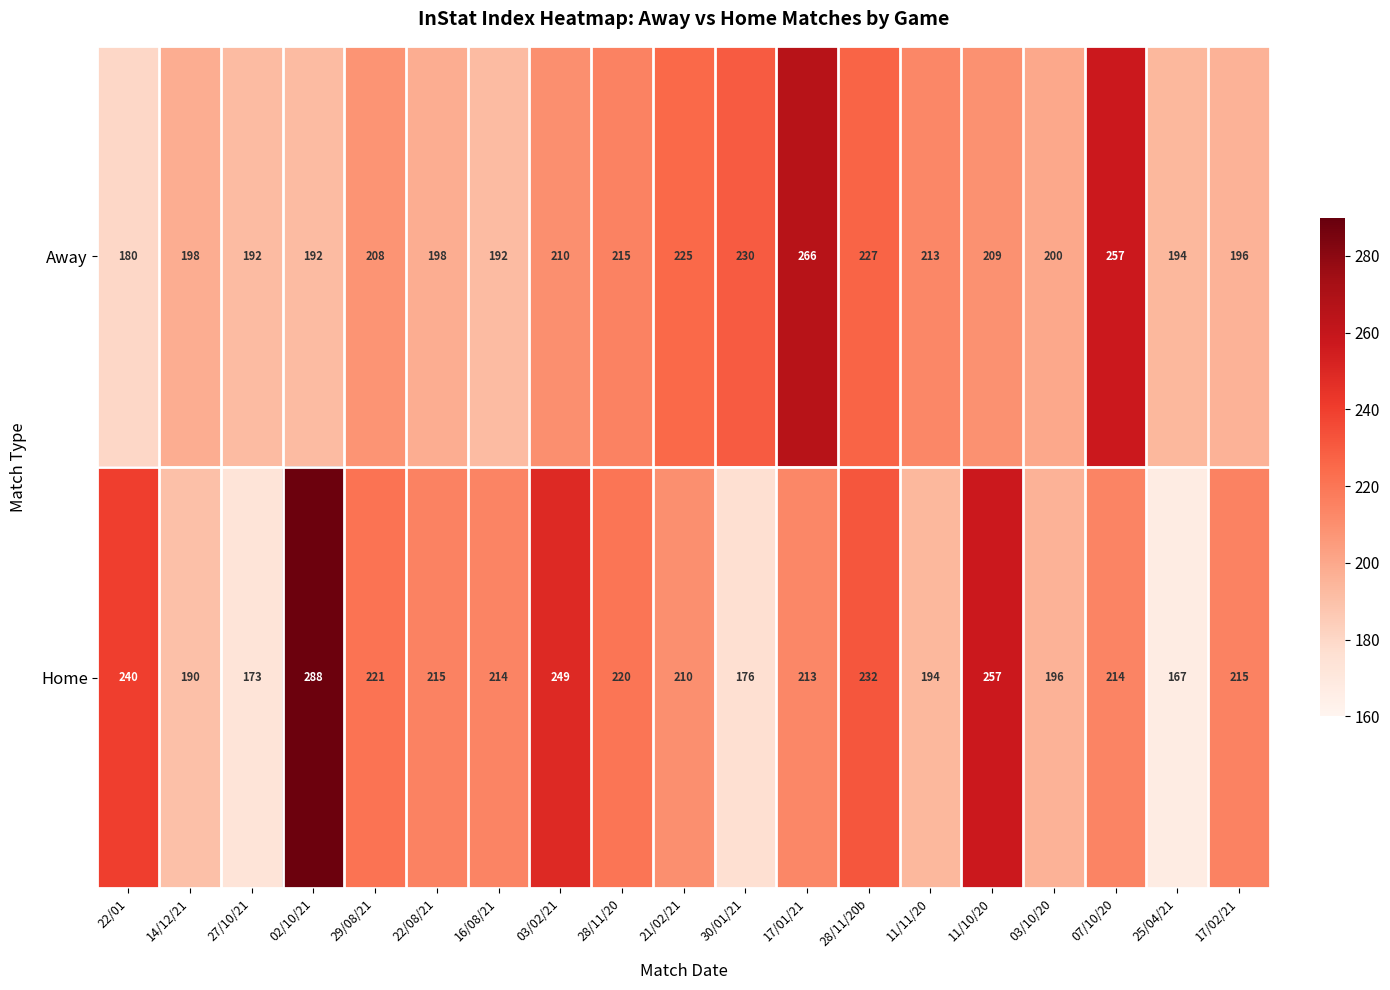

At which label does Away reach its minimum?

22/01